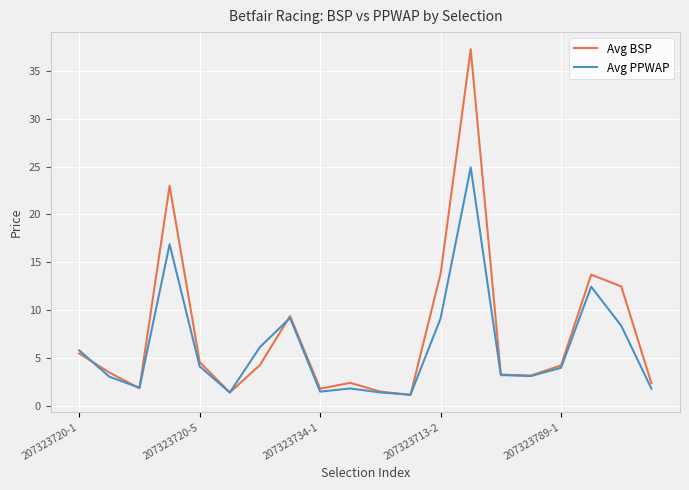

In Avg PPWAP, how many points are lower than both neighbors (excluding endpoints)?

5